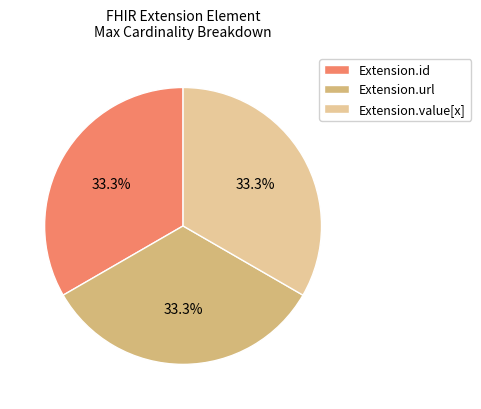

To the nearest percent, what portion does Extension.url represent?

33%